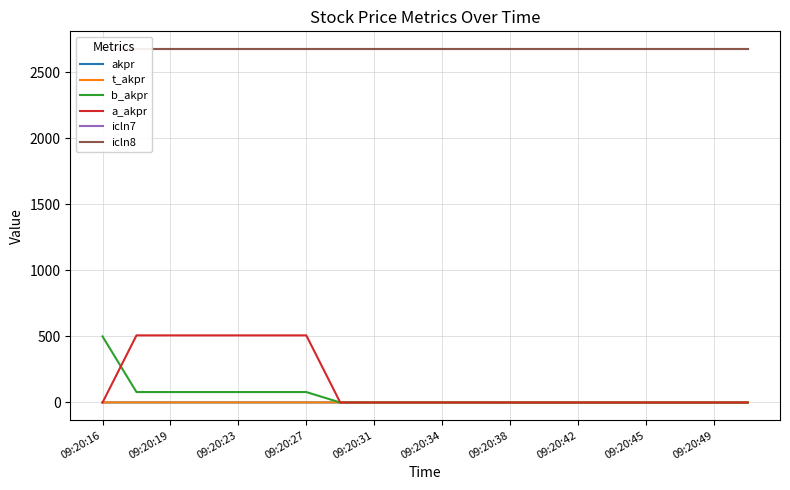

Which series has the largest range (max minus min)?

a_akpr